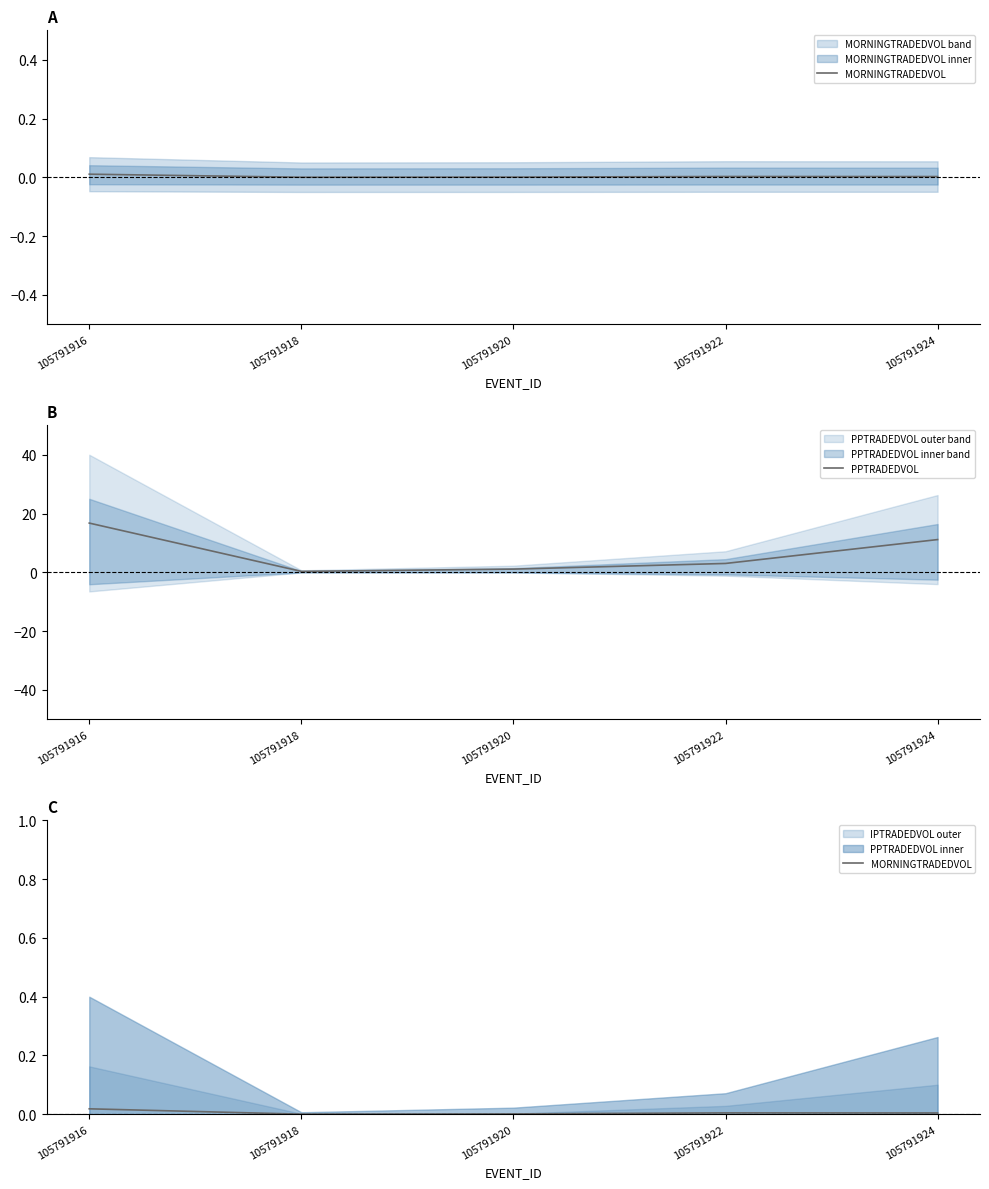

Reading left to right, extract all data points from this chart.

MORNINGTRADEDVOL: 105791916=0.0	105791918=0.0	105791920=0.0	105791922=0.0	105791924=0.0
PPTRADEDVOL: 105791916=16.7	105791918=0.3	105791920=1.1	105791922=3.0	105791924=11.1